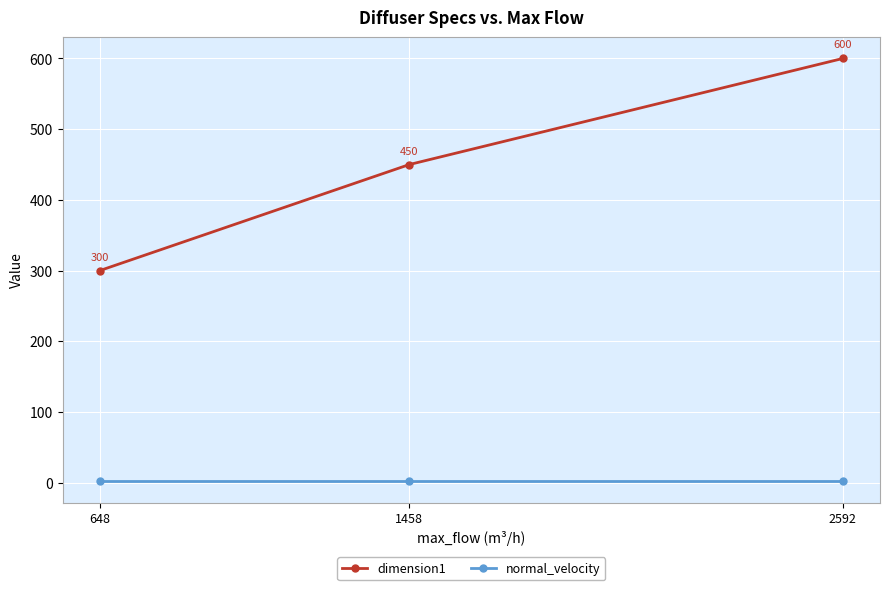

Reading left to right, what are all the values shown in this chart?

dimension1: 300	450	600
normal_velocity: 2	2	2